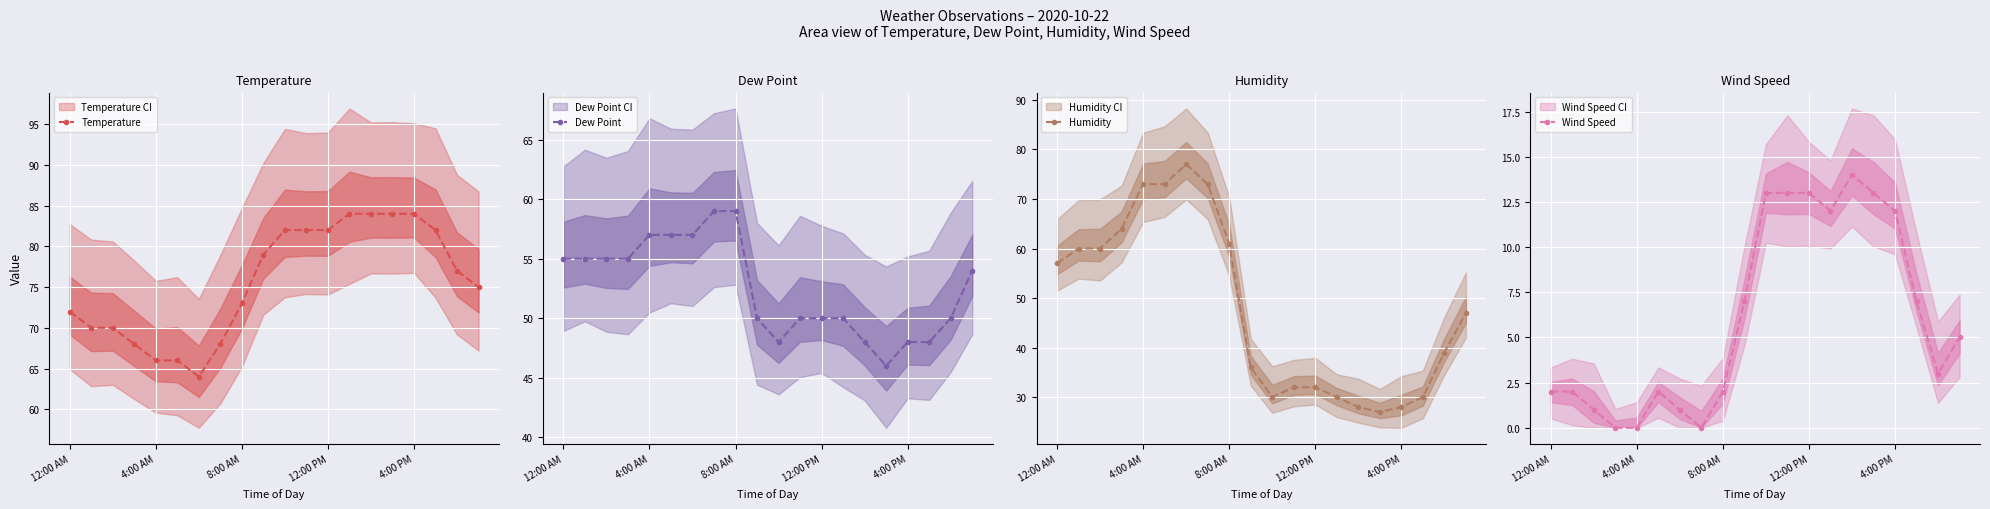

Count the number of categories in the chart.

20